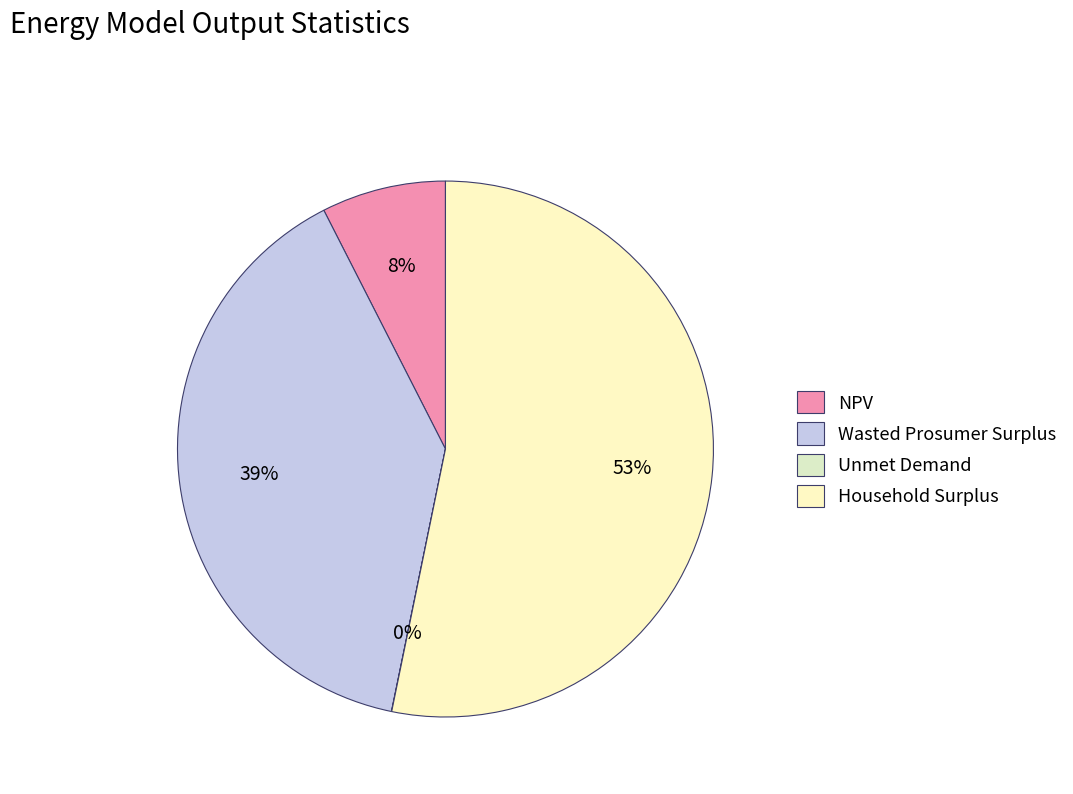

Is there a majority slice in this chart?

Yes